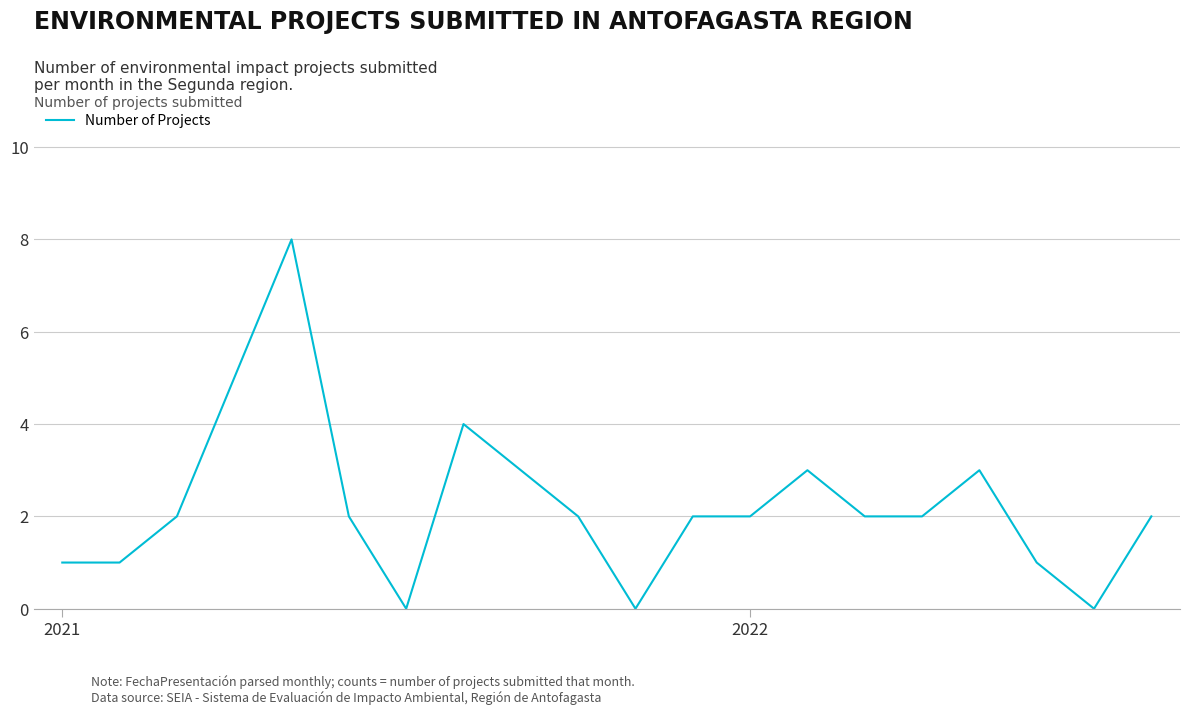

What is the maximum value shown in the chart?

8